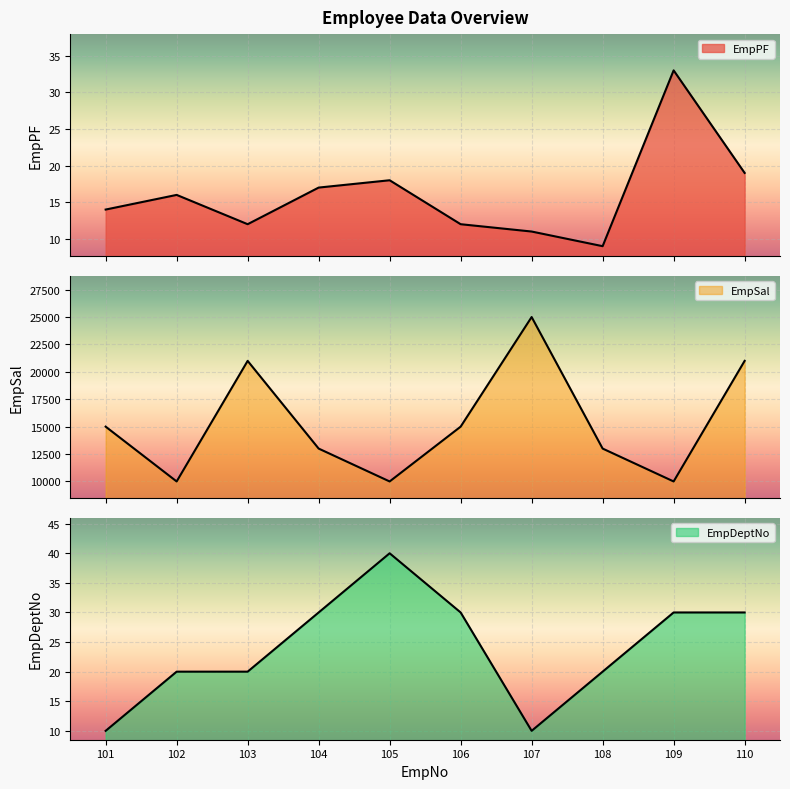

Reading left to right, what are all the values shown in this chart?

EmpPF: 101=14	102=16	103=12	104=17	105=18	106=12	107=11	108=9	109=33	110=19
EmpSal: 101=15000	102=10000	103=21000	104=13000	105=10000	106=15000	107=25000	108=13000	109=10000	110=21000
EmpDeptNo: 101=10	102=20	103=20	104=30	105=40	106=30	107=10	108=20	109=30	110=30